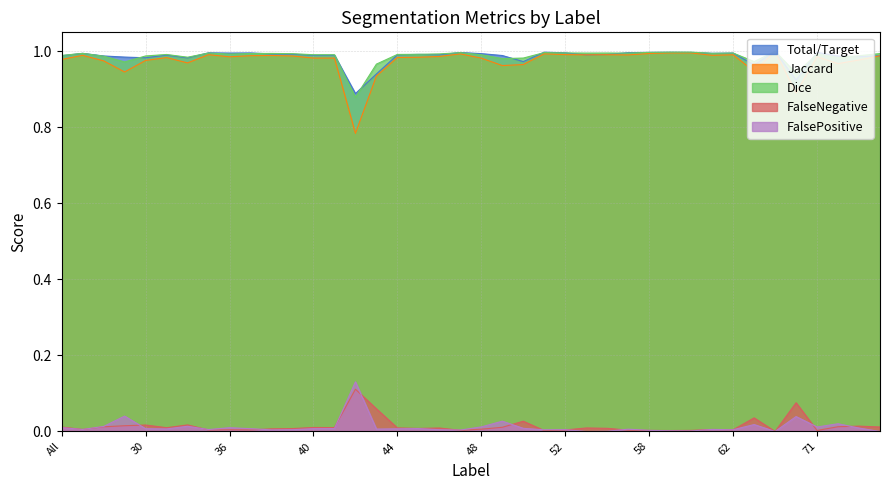

Where is the first local maximum for Jaccard?

4